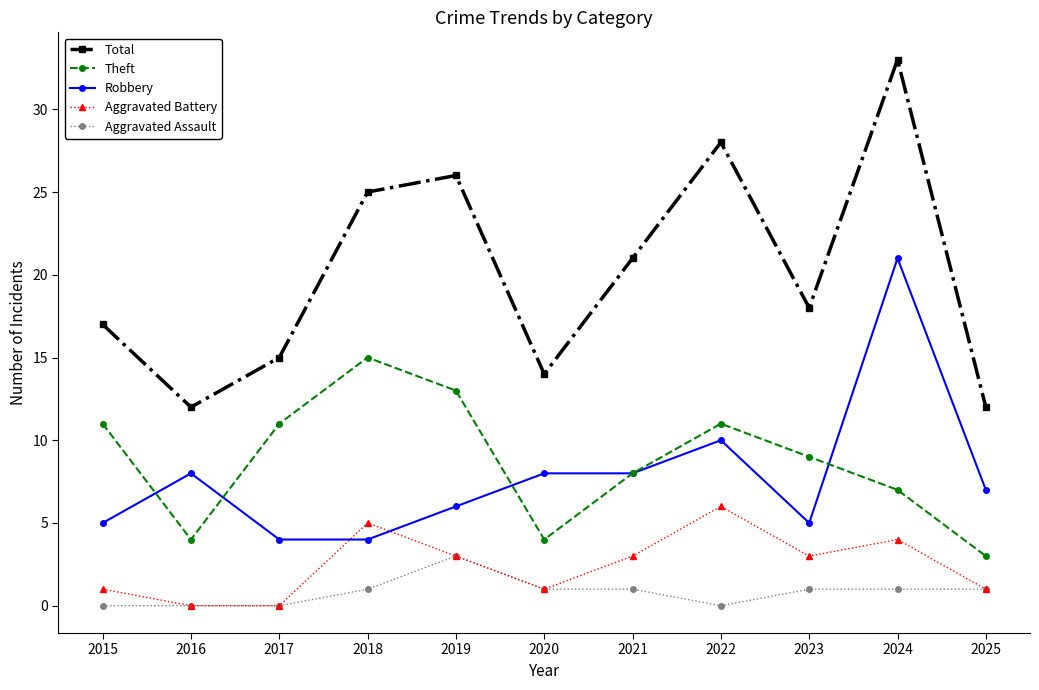

At which category is the sum across all series the highest?

2024